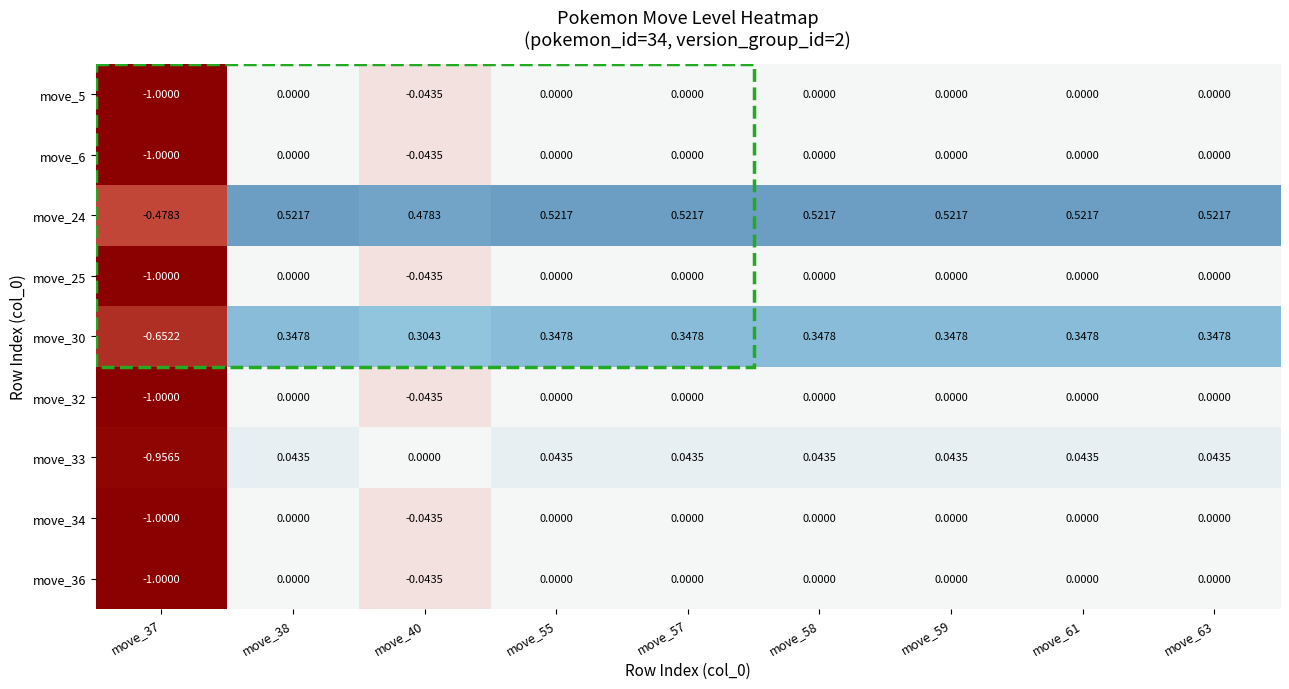

Count the number of data series in this chart.

9